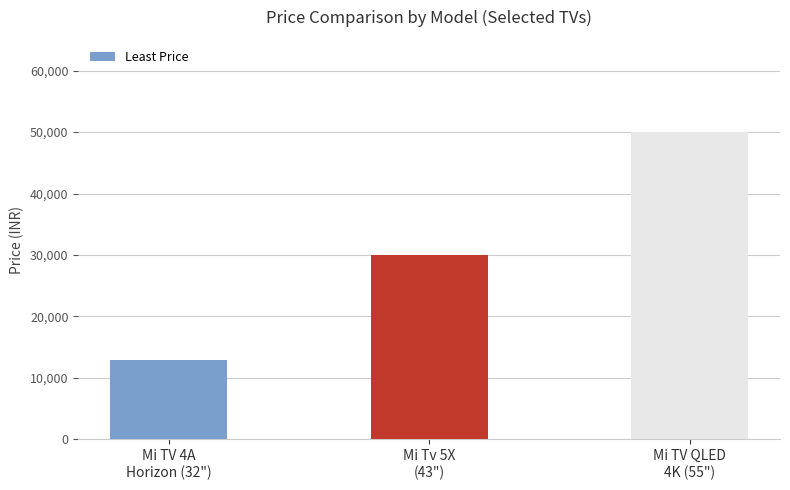

The value at Mi TV 4A
Horizon (32") is 12999. True or false?

True